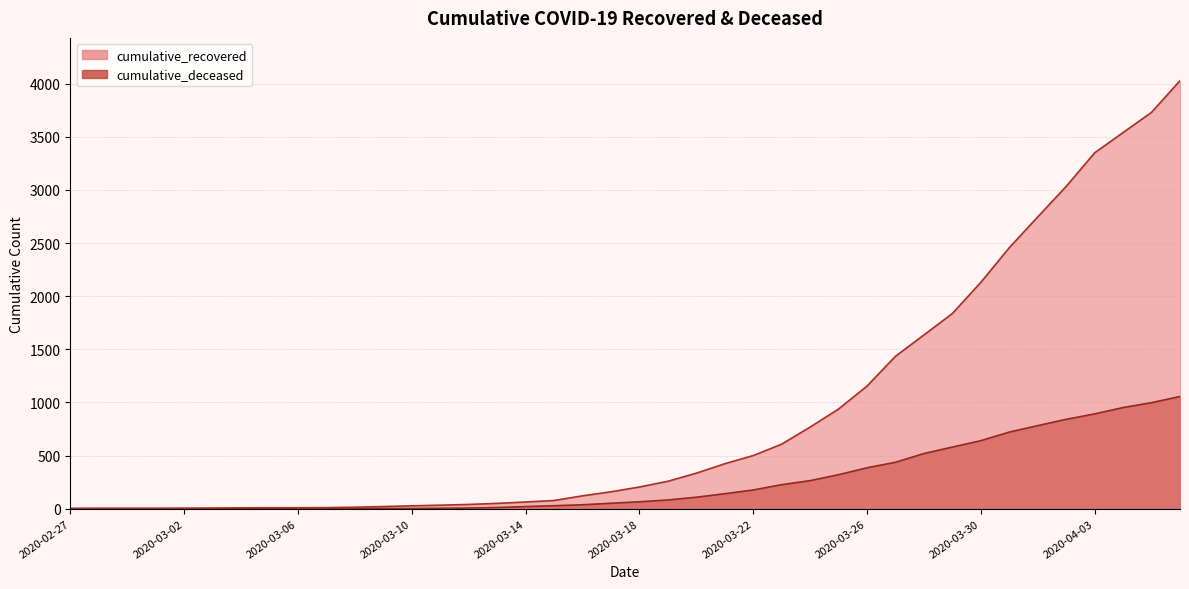

Reading right to left, what are all the values shown in this chart?

cumulative_recovered: 4028	3730	3540	3349	3033	2746	2456	2130	1837	1635	1434	1154	938	768	607	500	423	334	258	204	159	121	77	63	50	40	33	27	20	14	10	9	9	8	6	5	4	4	4	3
cumulative_deceased: 1056	998	952	892	841	782	721	640	580	519	437	385	320	264	226	176	141	108	82	65	51	37	28	20	11	6	4	2	2	2	1	0	0	0	0	0	0	0	0	0